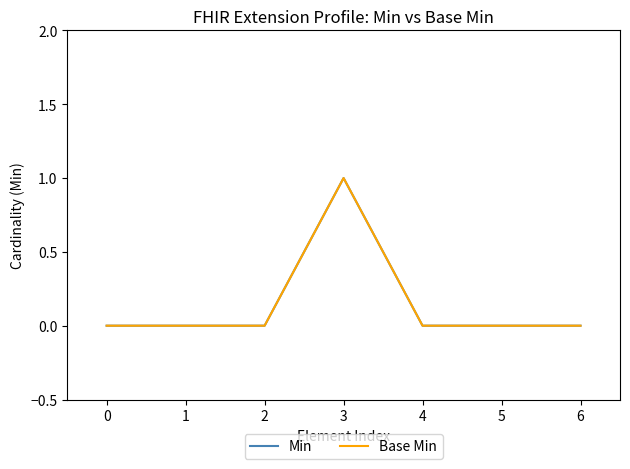

Reading left to right, list all the values displayed in this chart.

Min: 0=0	1=0	2=0	3=1	4=0	5=0	6=0
Base Min: 0=0	1=0	2=0	3=1	4=0	5=0	6=0